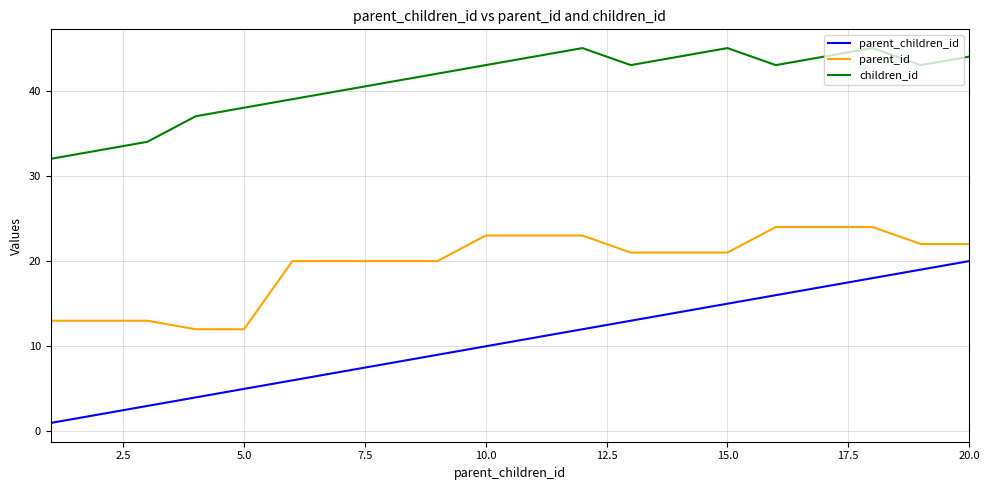

What is the highest value of the parent_children_id series?

20